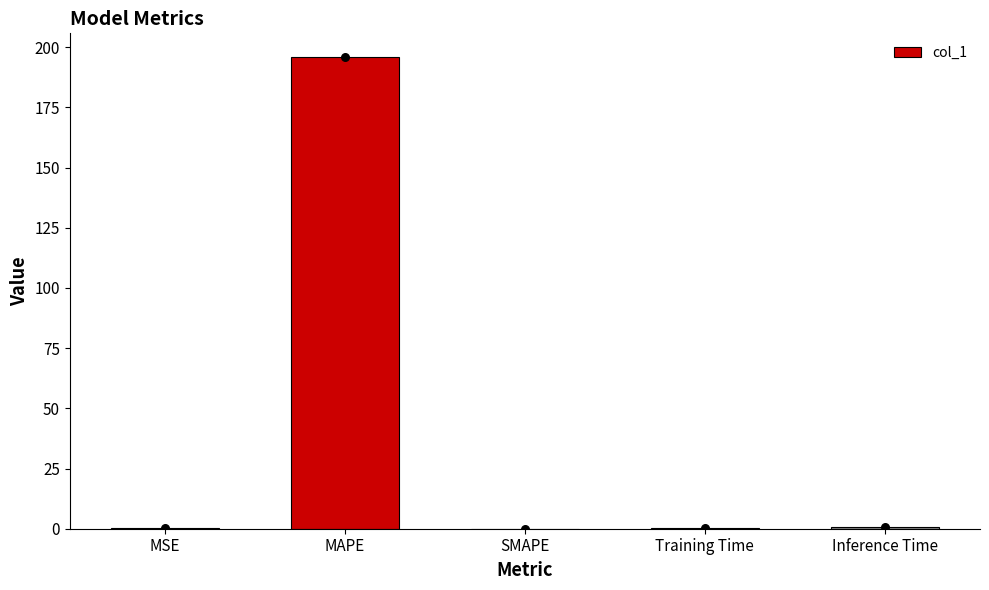

Which has a higher value, MSE or Inference Time?

Inference Time